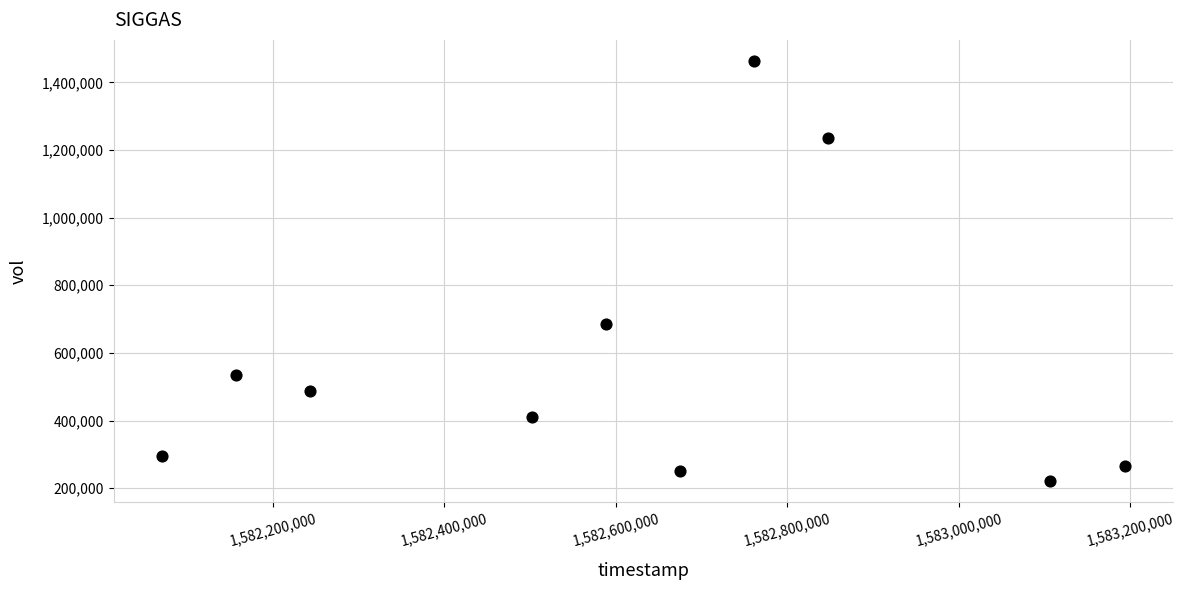

What Y value in the scatter plot is closest to 842700?

684400